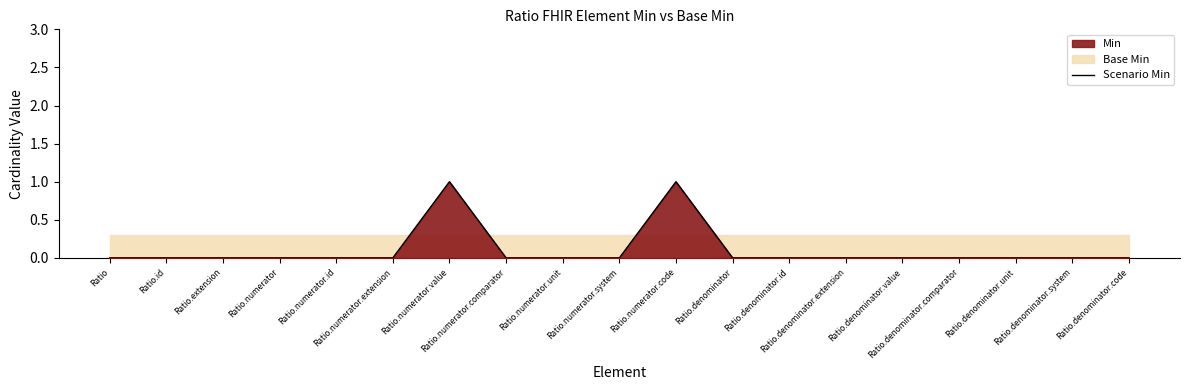

Reading right to left, what are all the values shown in this chart?

0	0	0	0	0	0	0	0	1	0	0	0	1	0	0	0	0	0	0